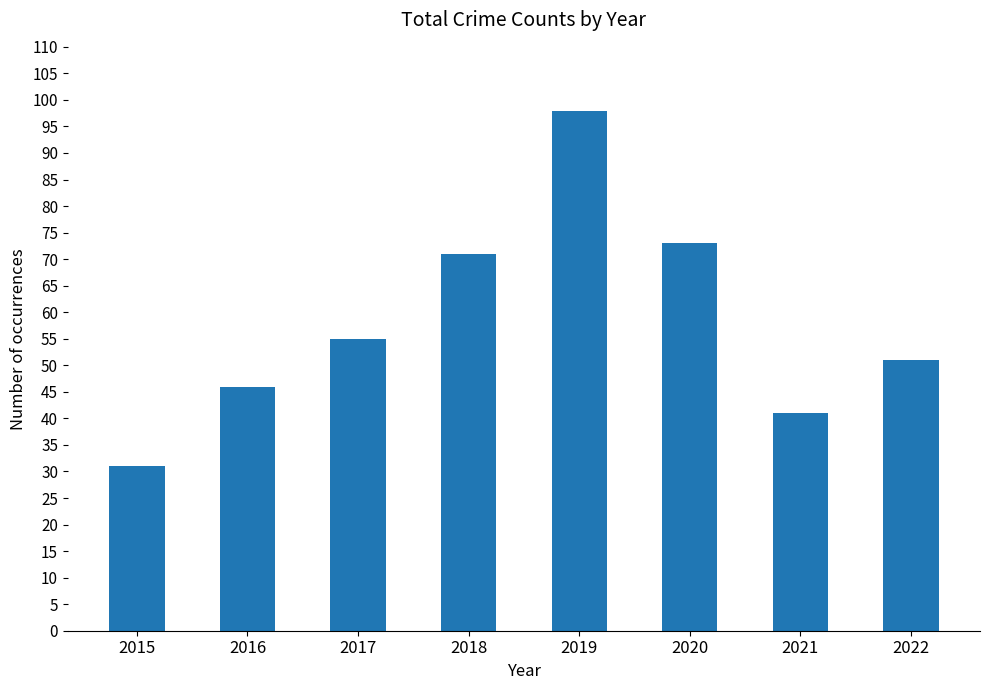

What is the average value?

58